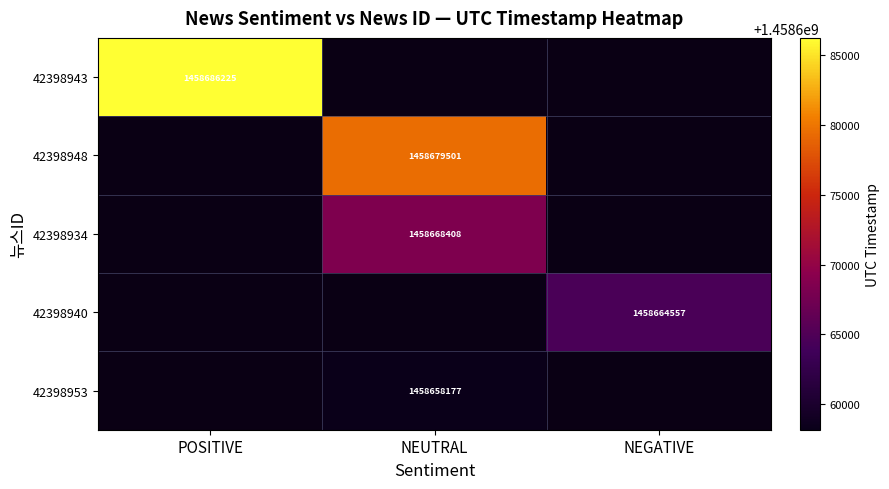

The value of 42398940 at NEGATIVE is 2321809957.5. True or false?

False